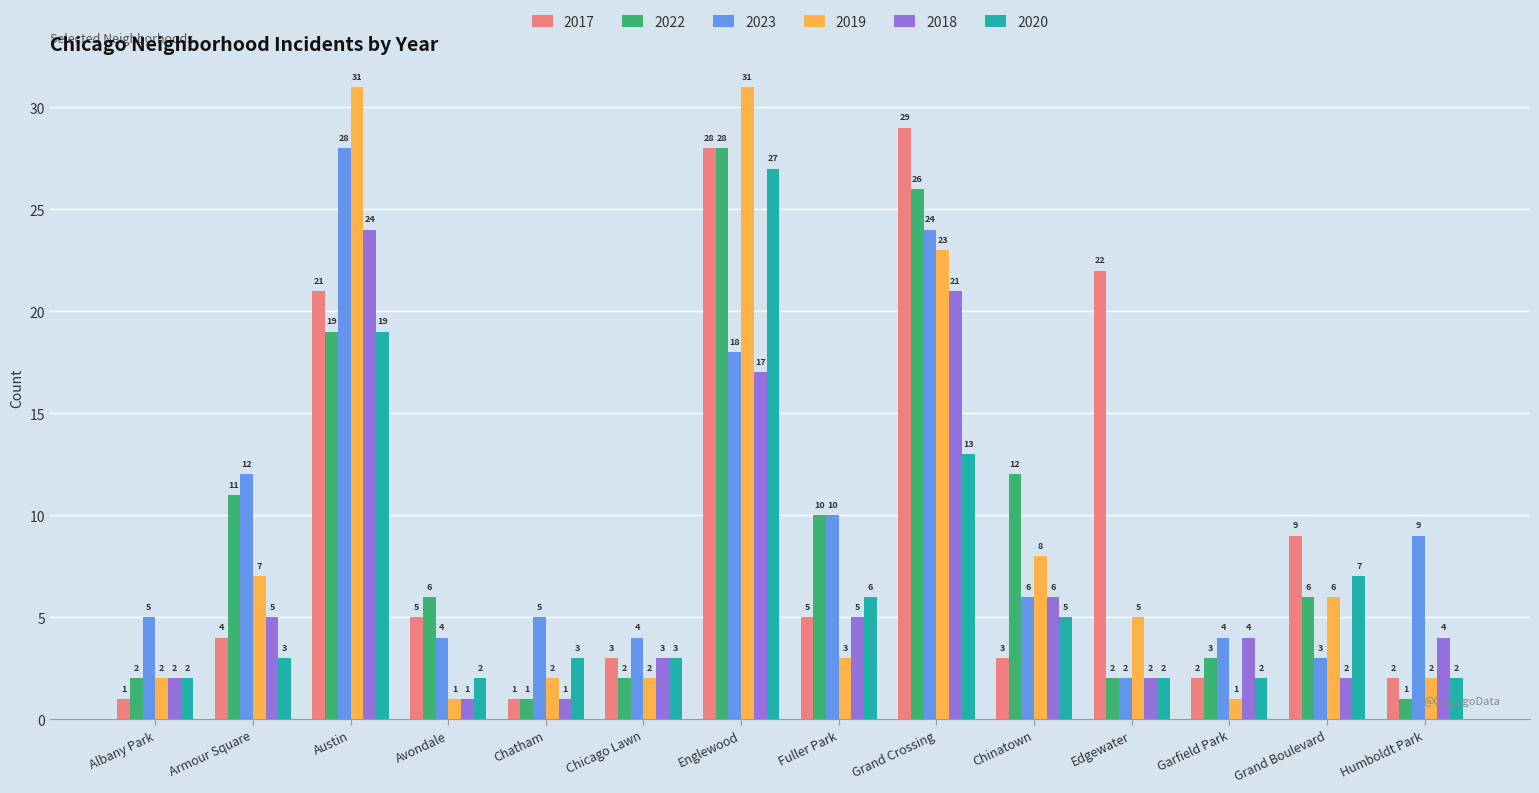

What are all the series names shown in the legend?

2017, 2022, 2023, 2019, 2018, 2020